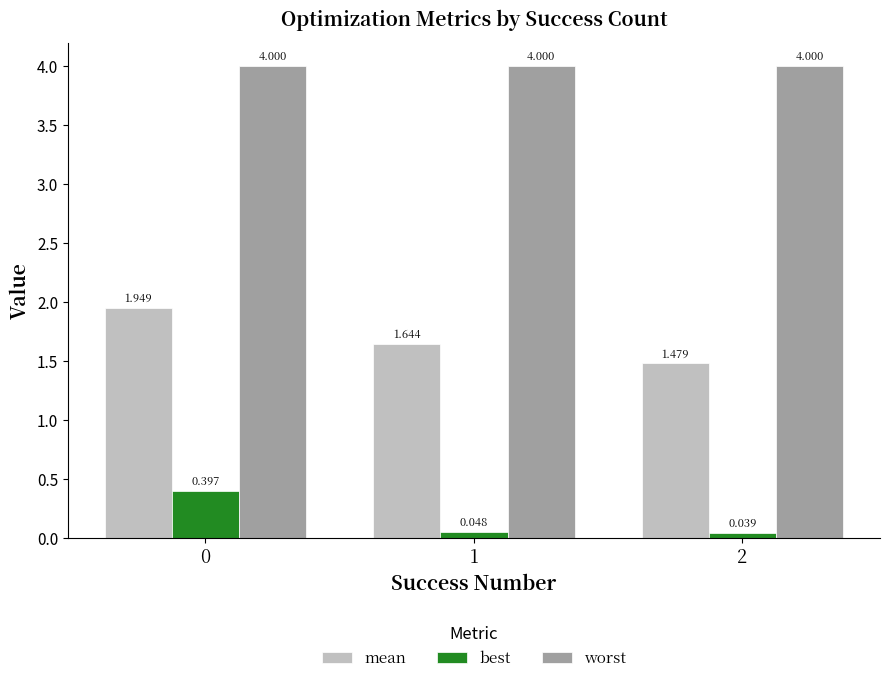

List the series in order of their peak value, highest first.

worst, mean, best